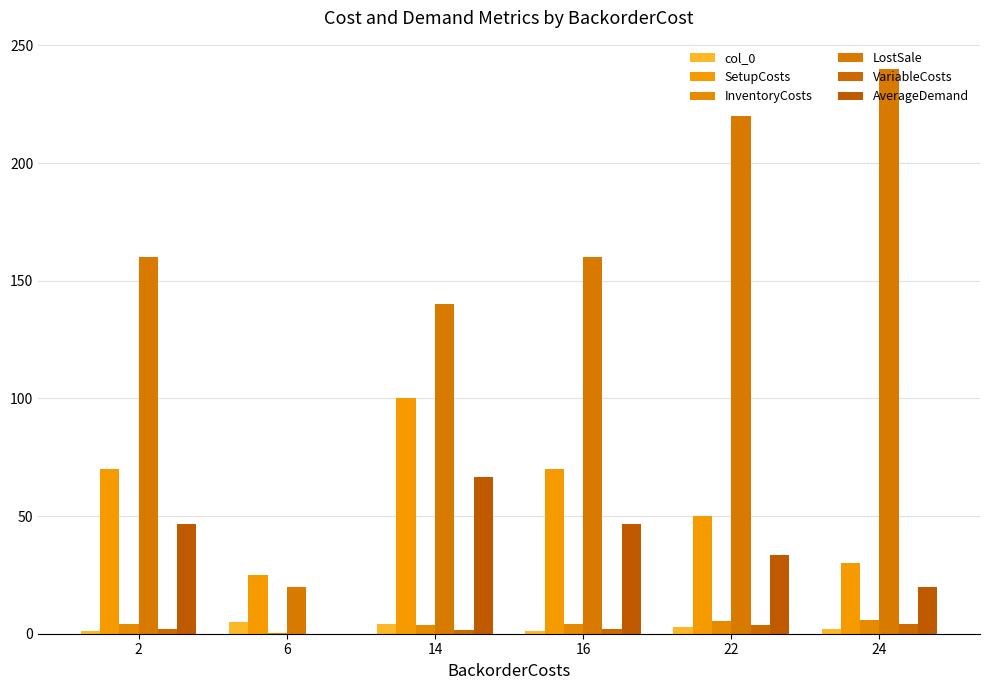

What is the value of the SetupCosts bar at the 6th from the left?

30.0